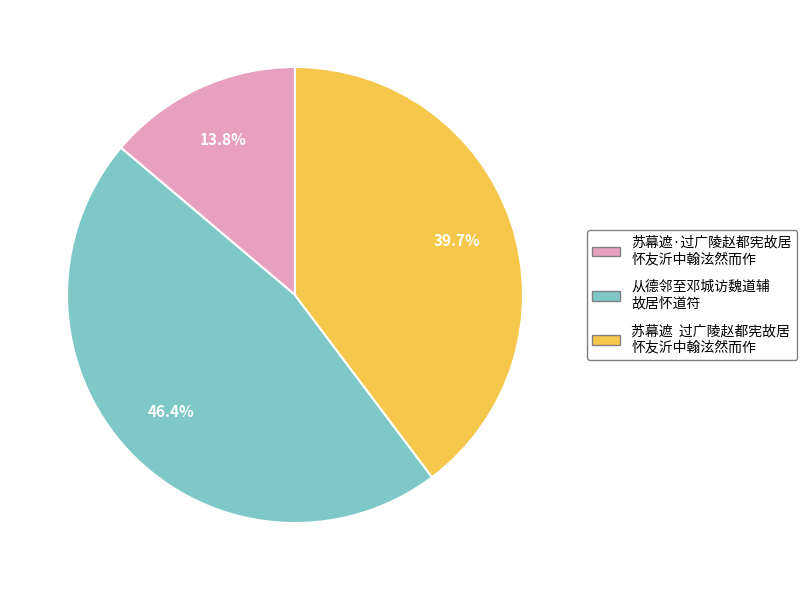

Does any single category account for the majority?

No